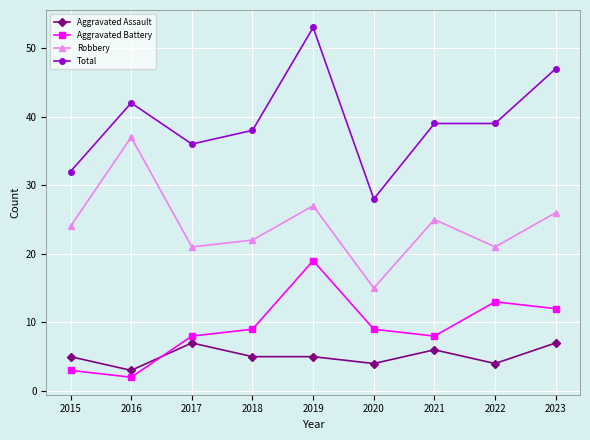

The Robbery series shows 16 at 2016. True or false?

False